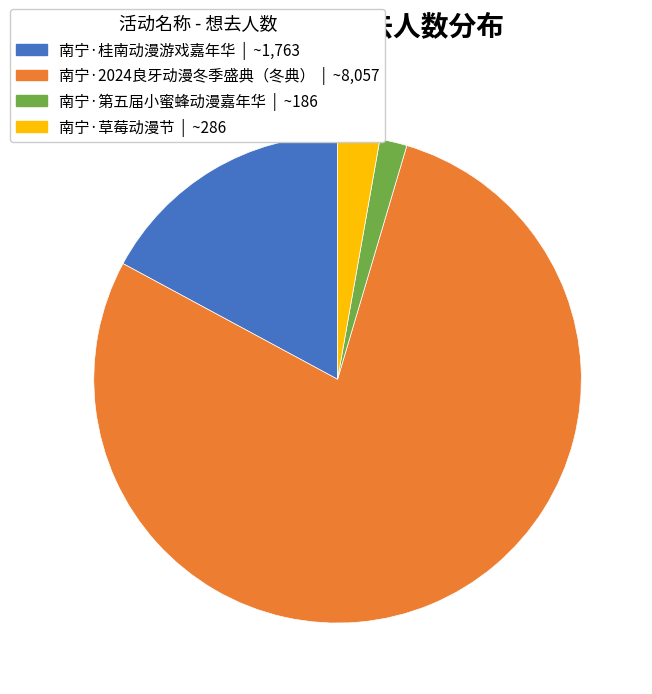

How many segments does this pie chart have?

4